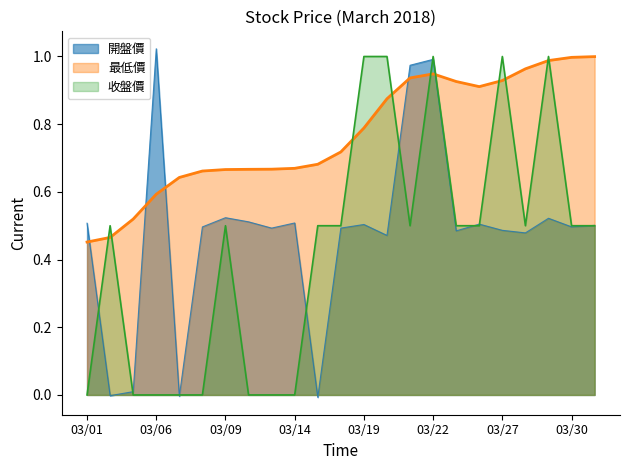

Does the chart have visible grid lines?

No